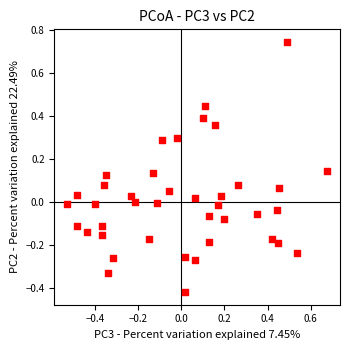

What is the range of X values (max minus min)?

1.2